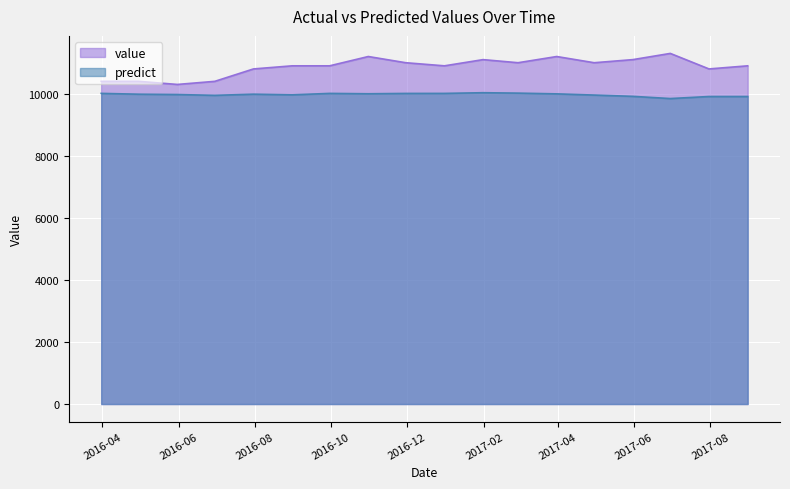

At how many categories does at least one series exceed 10761?

14